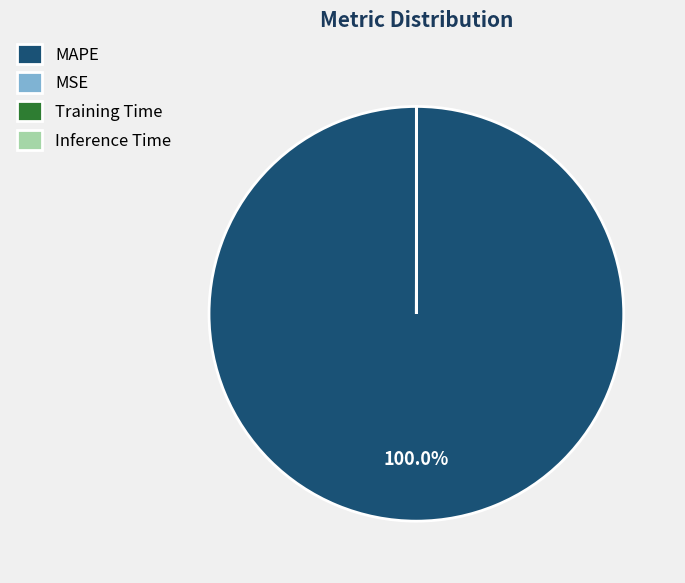

Which slice is the largest?

MAPE